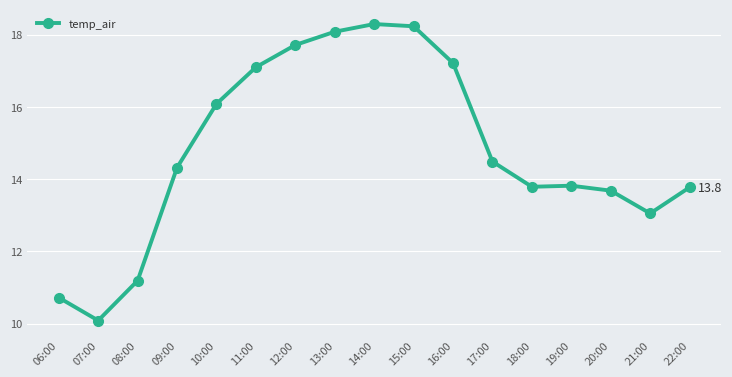

What is the ratio of the value at 15:00 to the value at 22:00?

1.3